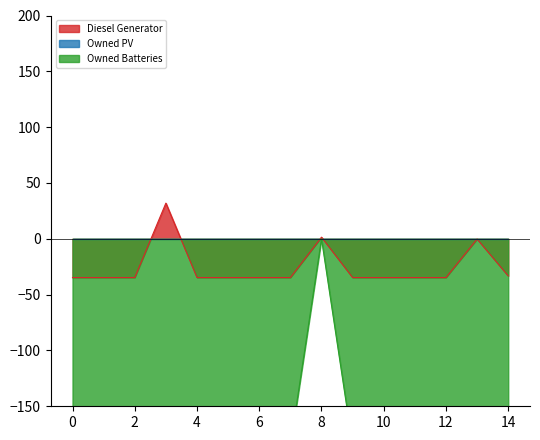

Reading left to right, transcribe all the data shown in this chart.

Diesel Generator: 0=-34.7	1=-34.7	2=-34.7	3=32.0	4=-34.7	5=-34.7	6=-34.7	7=-34.7	8=1.5	9=-34.7	10=-34.7	11=-34.7	12=-34.7	13=-0.2	14=-33.2
Owned Batteries: 0=-185.2	1=-185.2	2=-185.2	3=-185.2	4=-185.2	5=-185.2	6=-185.2	7=-185.2	8=0.0	9=-185.2	10=-185.2	11=-185.2	12=-185.2	13=-185.2	14=-185.2